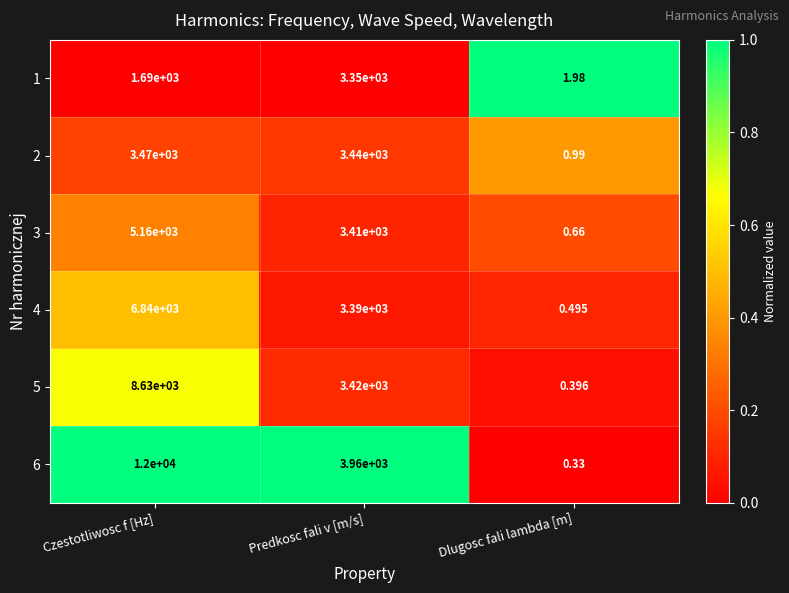

At which label is 3 closest to 2580?

Predkosc fali v [m/s]